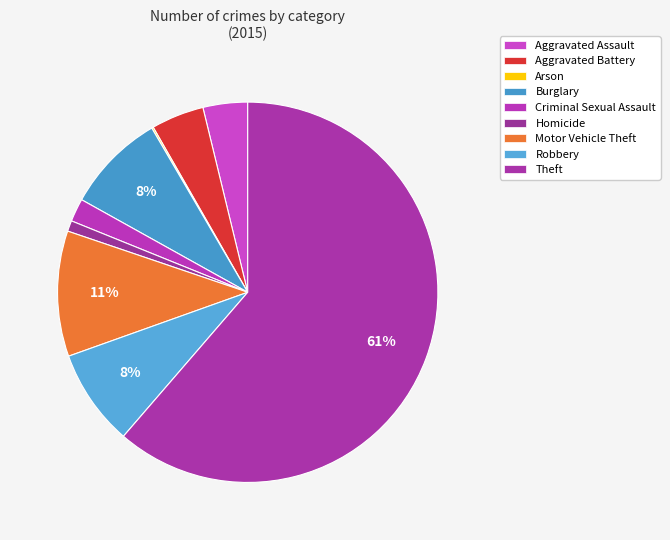

Rank the categories by value from highest to lowest.

Theft, Motor Vehicle Theft, Burglary, Robbery, Aggravated Battery, Aggravated Assault, Criminal Sexual Assault, Homicide, Arson